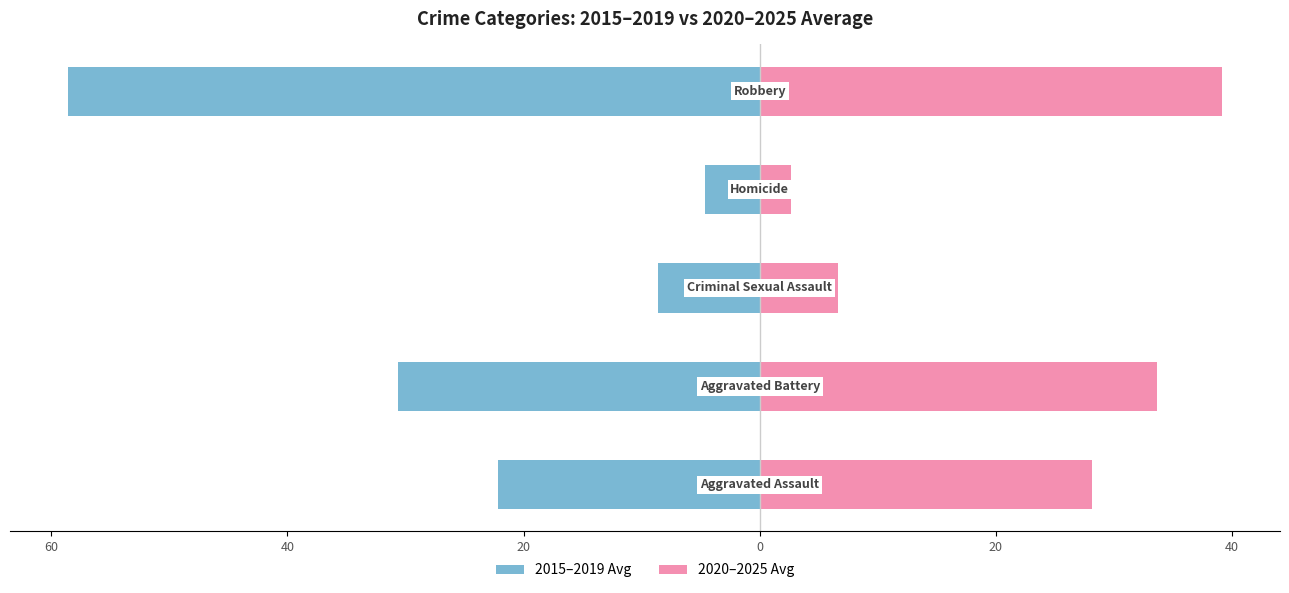

The value of 2015–2019 Avg at 20 is -4.6. True or false?

True